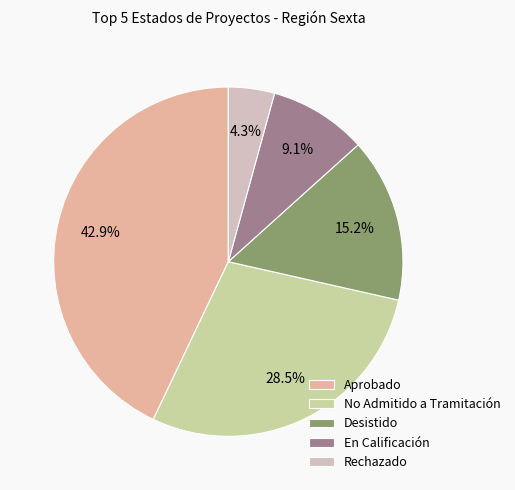

Which slice is the smallest?

Rechazado